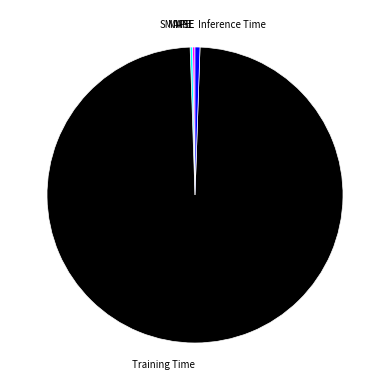

What is the majority slice?

Training Time